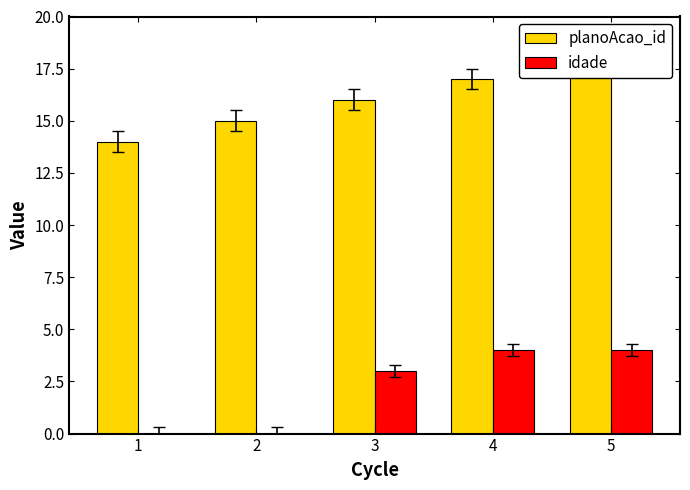

What is the difference between the maximum and second lowest values in the planoAcao_id series?

3